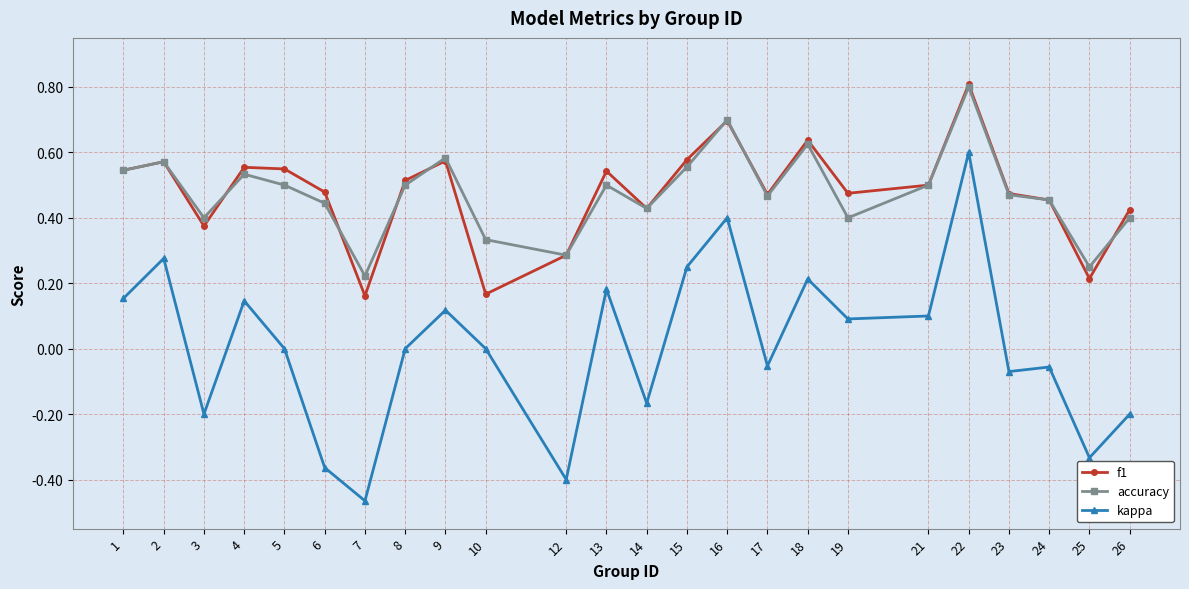

Which series has the largest range (max minus min)?

kappa